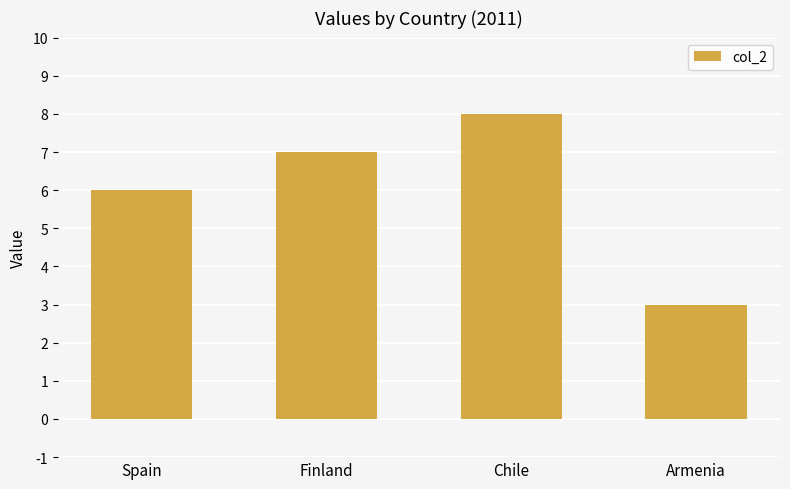

Rank the categories by value from lowest to highest.

Armenia, Spain, Finland, Chile